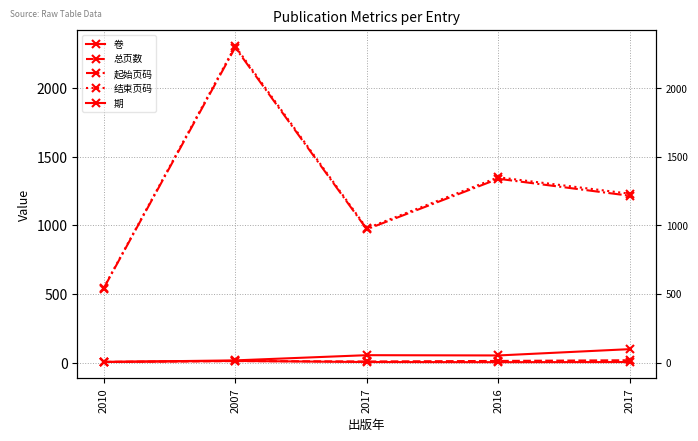

What is the total value across all series at 2010?

1098